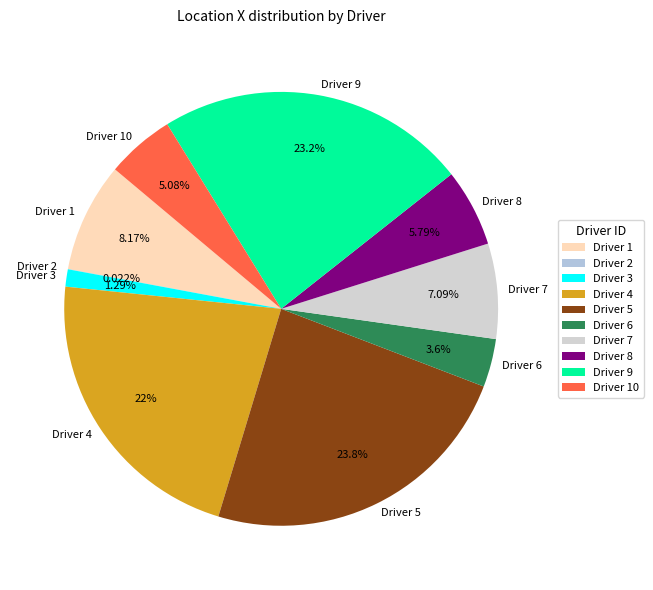

Is Driver 8 the majority of the pie?

No